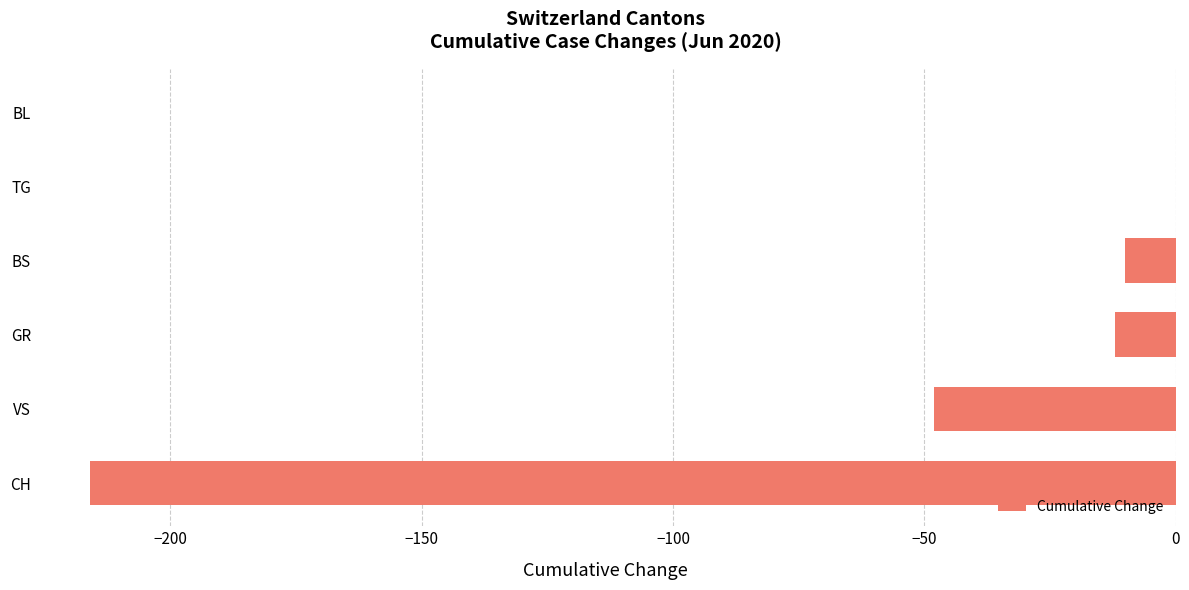

How many data points does each series have?

6